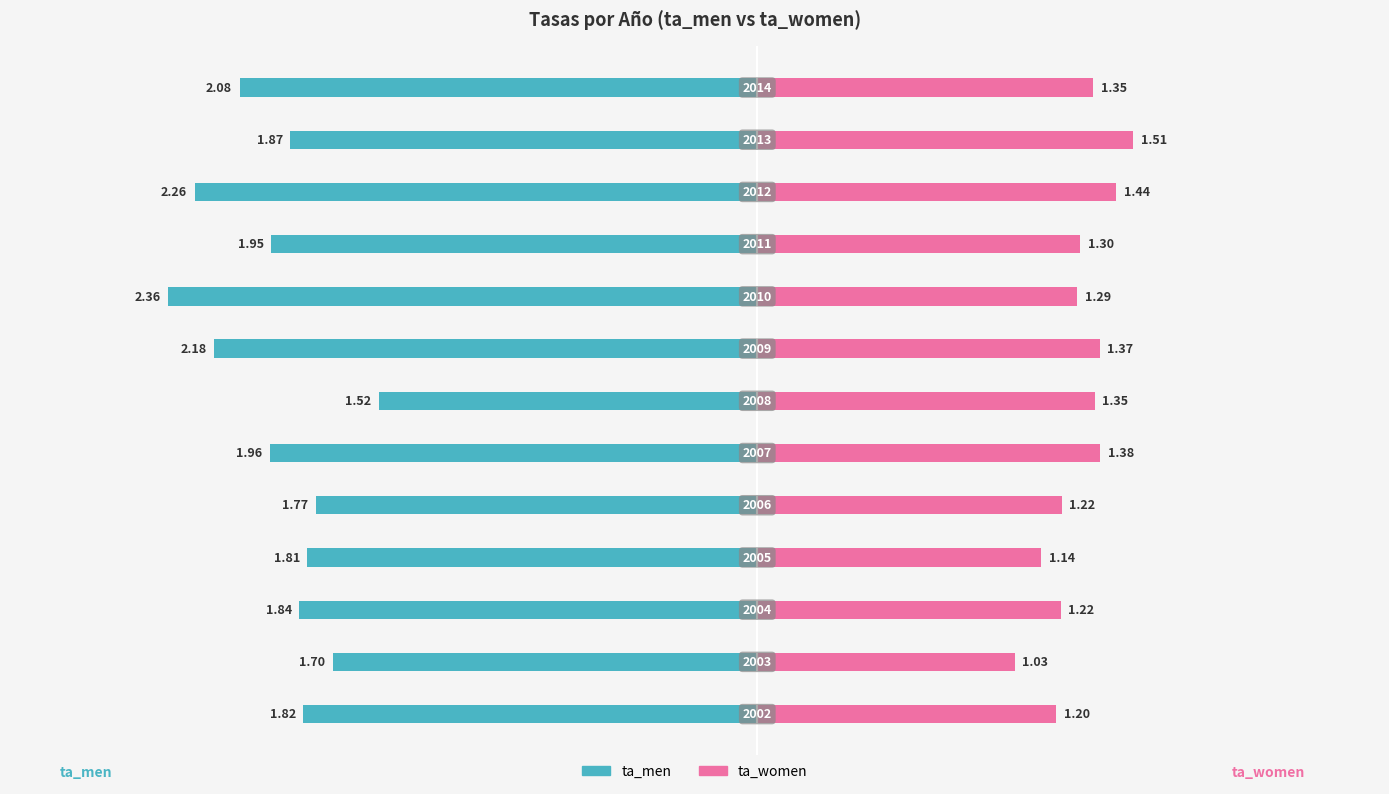

Which series has the largest range (max minus min)?

ta_men